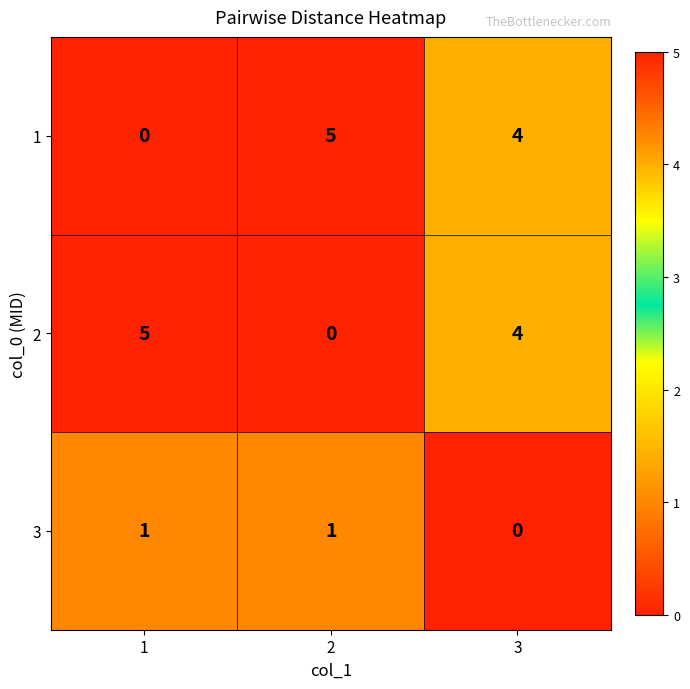

At which category is the sum across all series the highest?

3